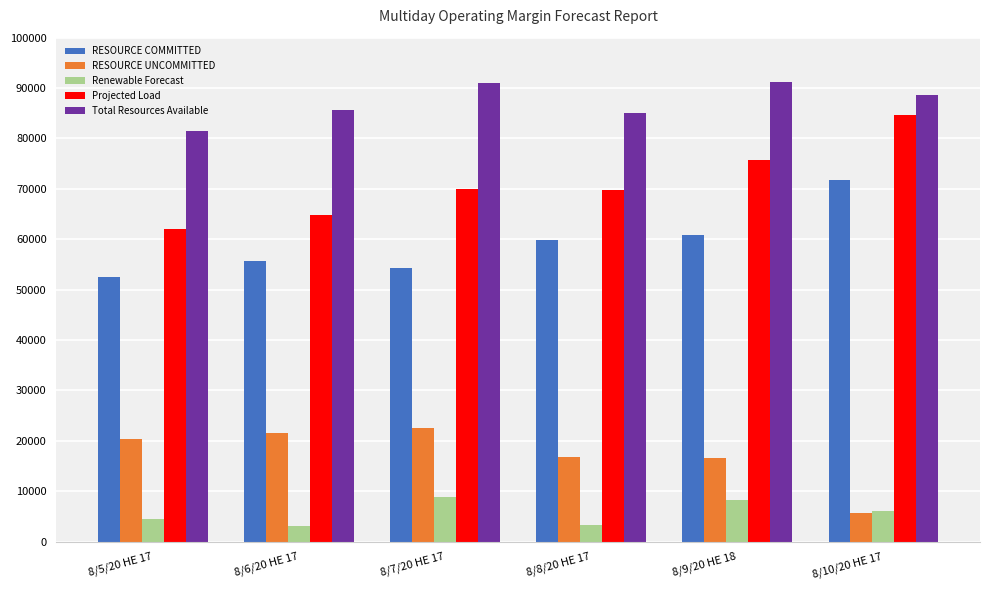

Read the Total Resources Available value at 8/9/20 HE 18.

91228.5